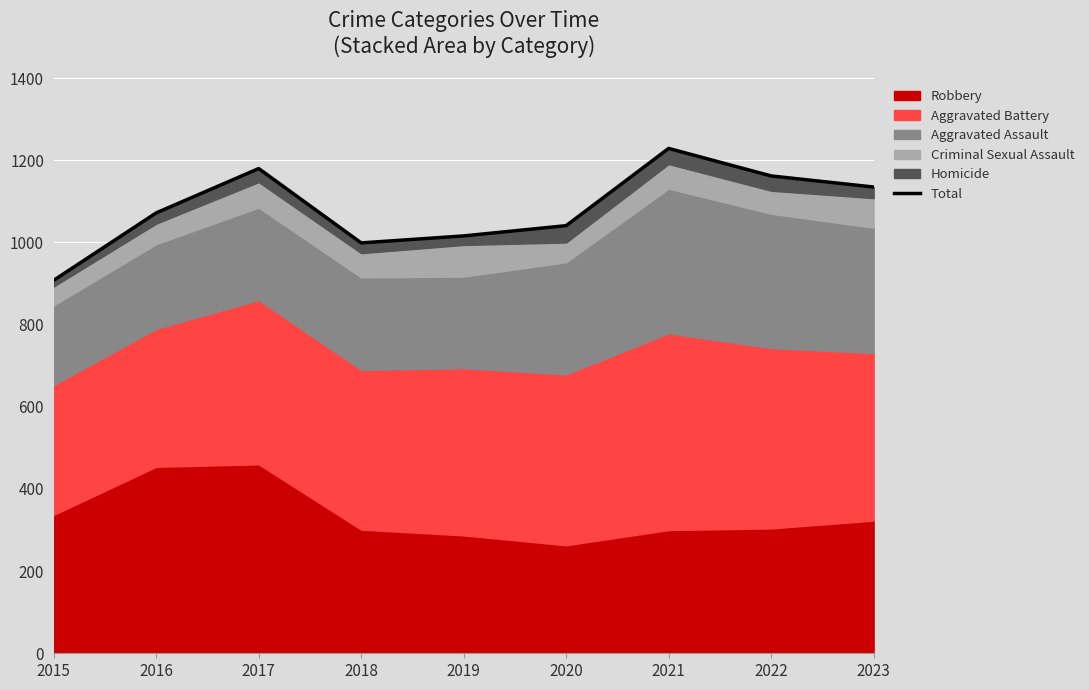

At which category does the data reach its first local valley?

2018